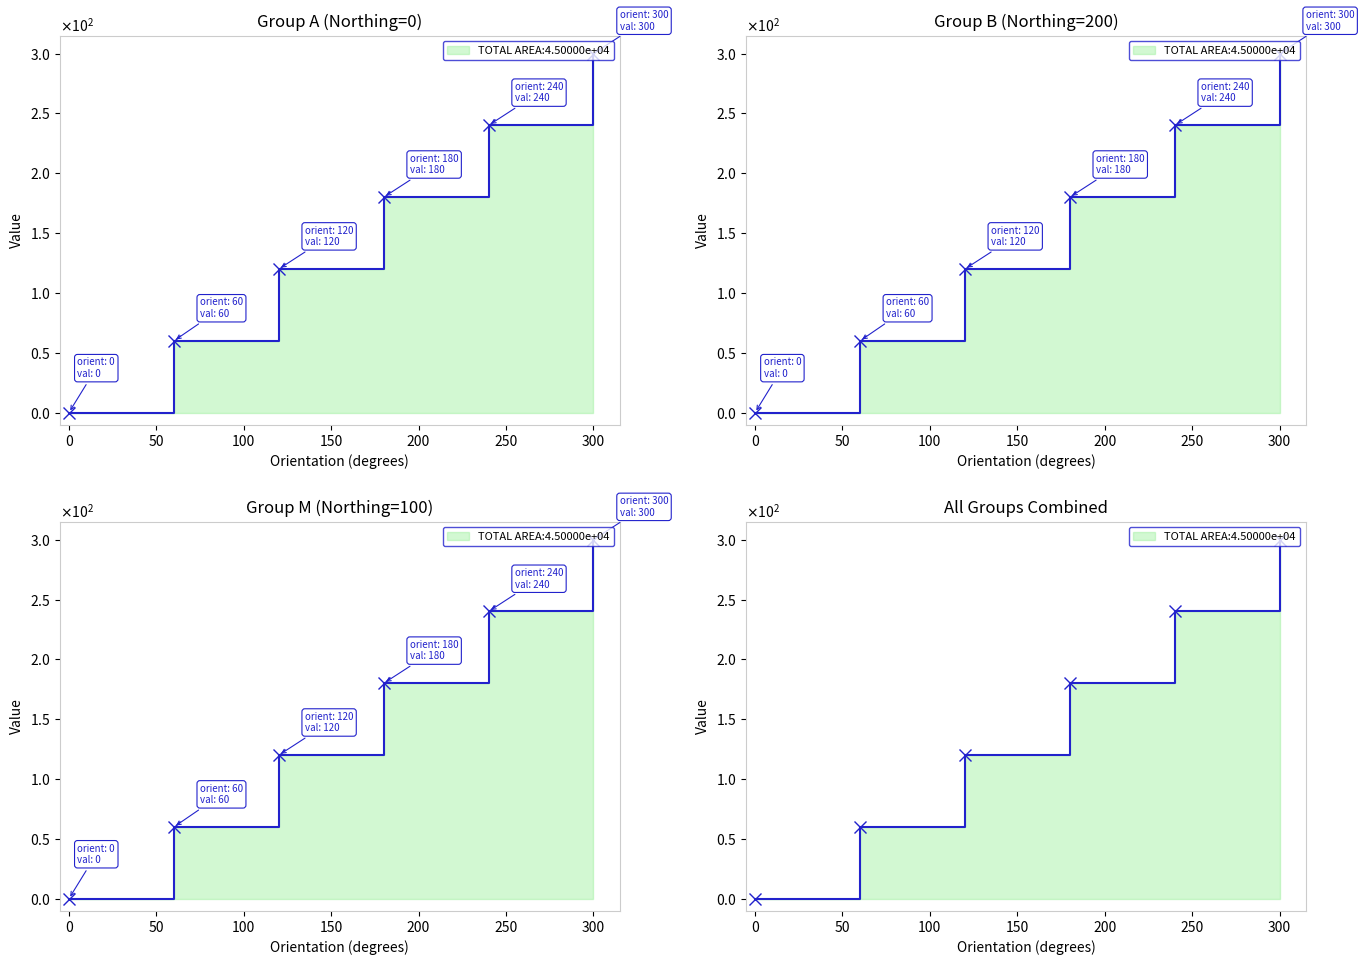

Does the chart have visible grid lines?

No